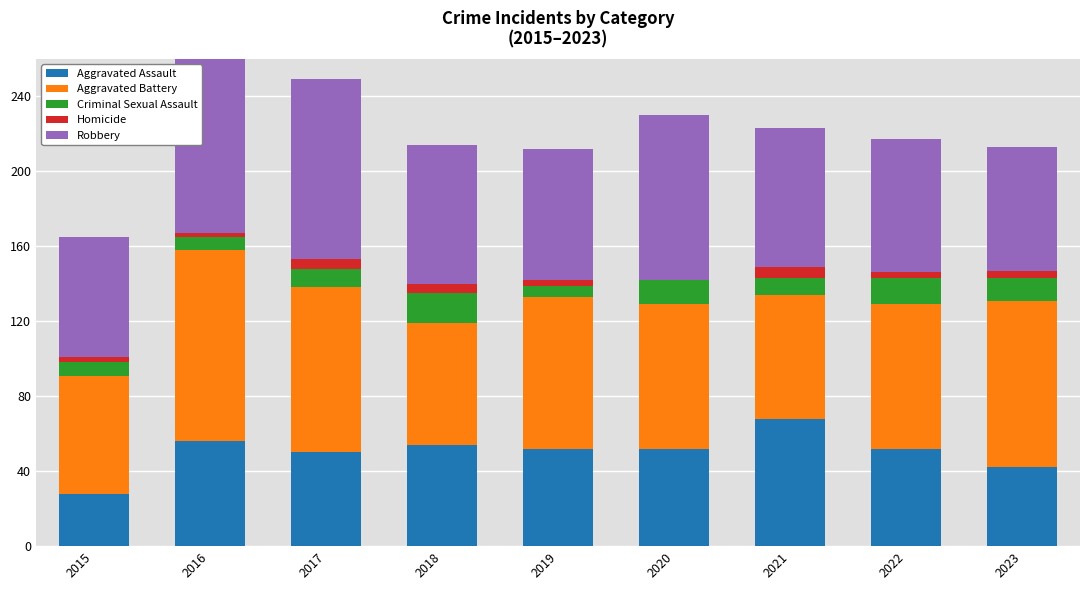

Read the Aggravated Assault value at 2019, to the nearest 5.

50